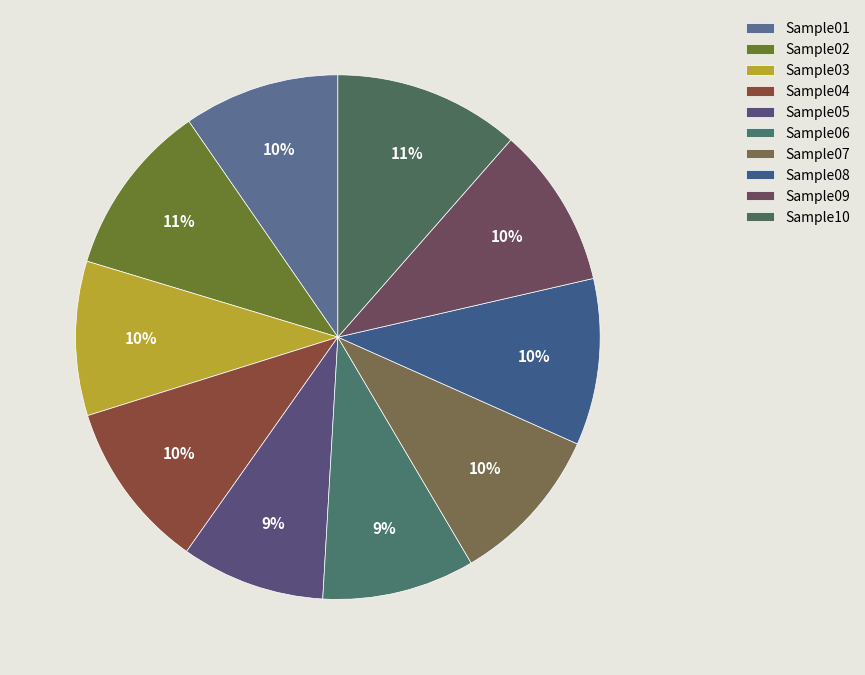

Which slice is the smallest?

Sample05